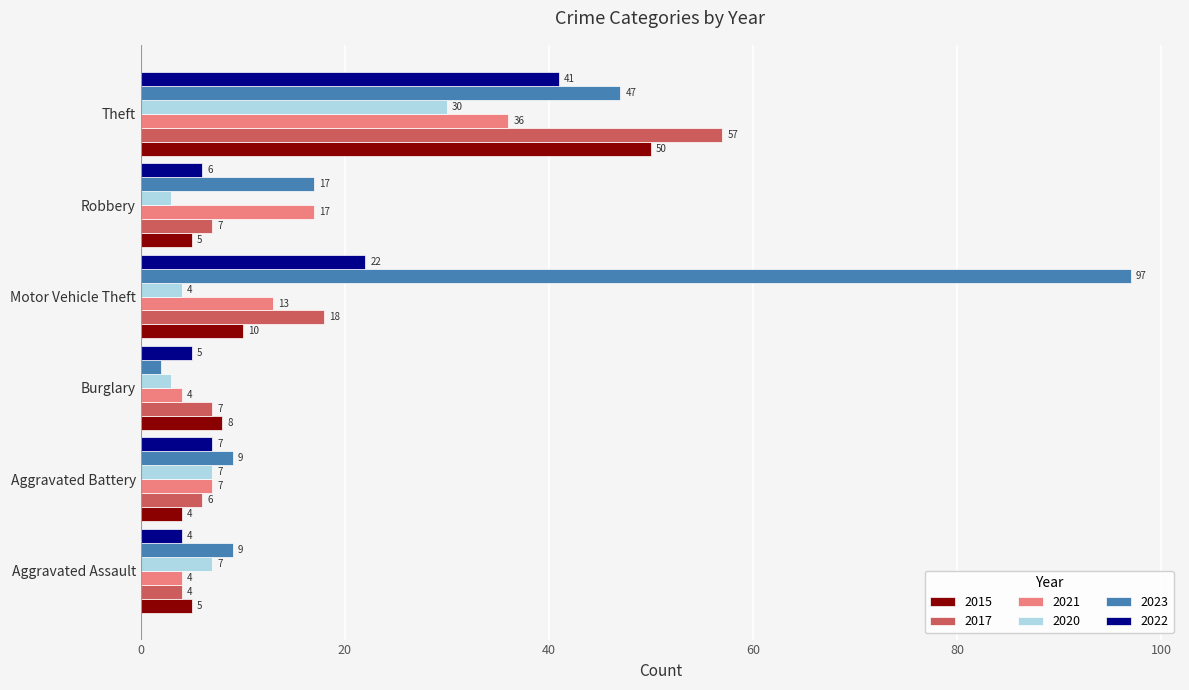

What are all the series names shown in the legend?

2015, 2017, 2021, 2020, 2023, 2022